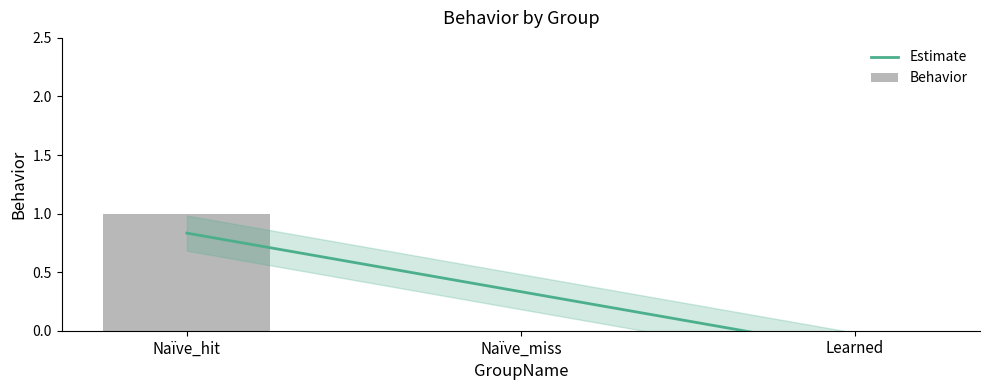

Reading left to right, transcribe all the data shown in this chart.

1	0	0